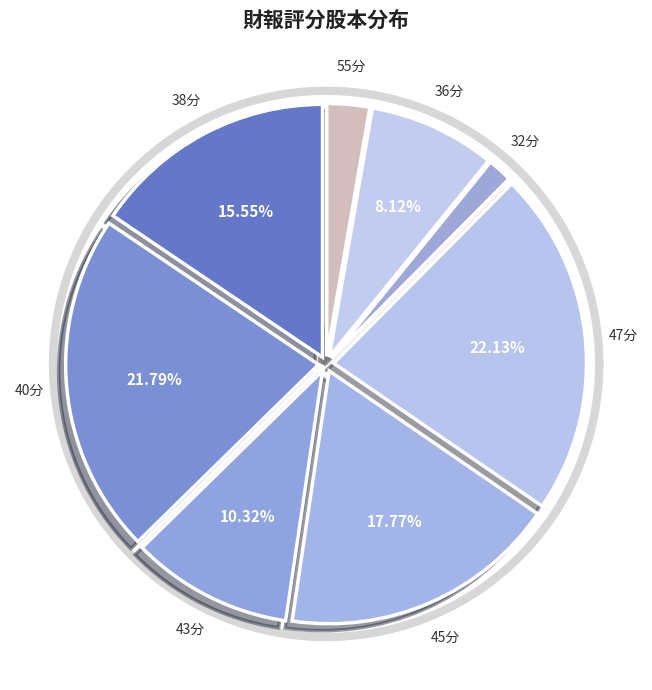

To the nearest percent, what is the average slice percentage?

12%